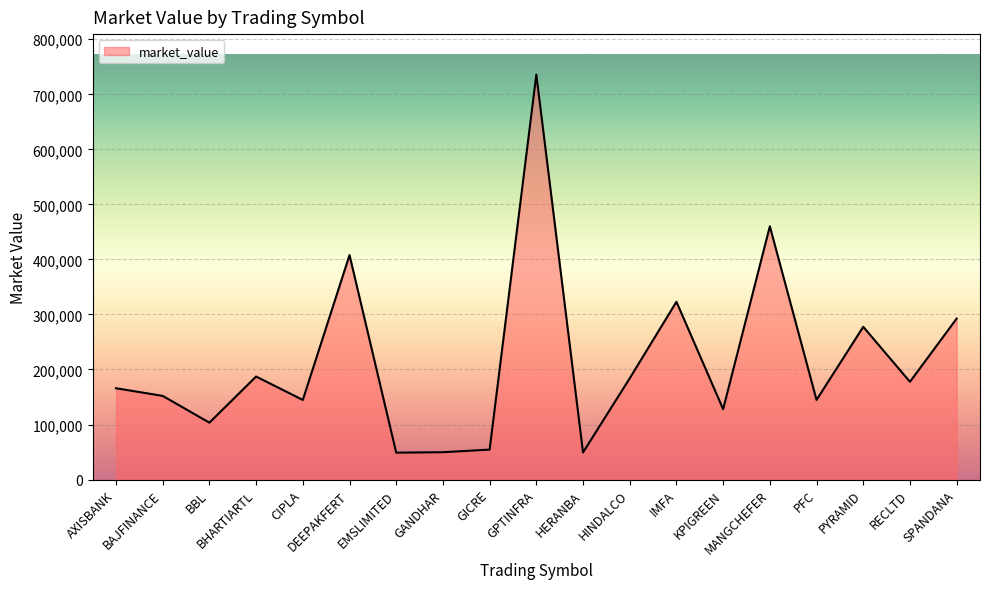

Which has a higher value, IMFA or HERANBA?

IMFA